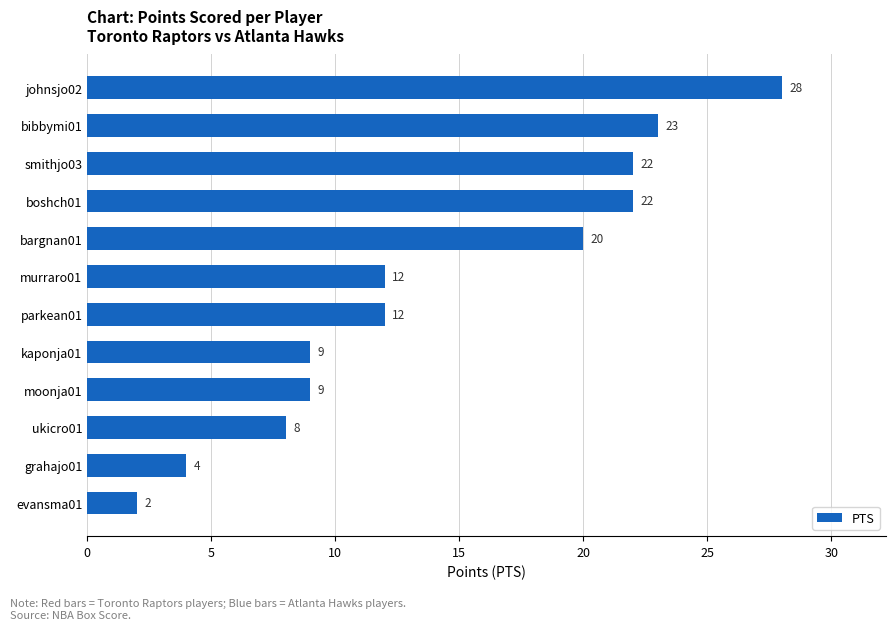

How many series are shown in this chart?

1